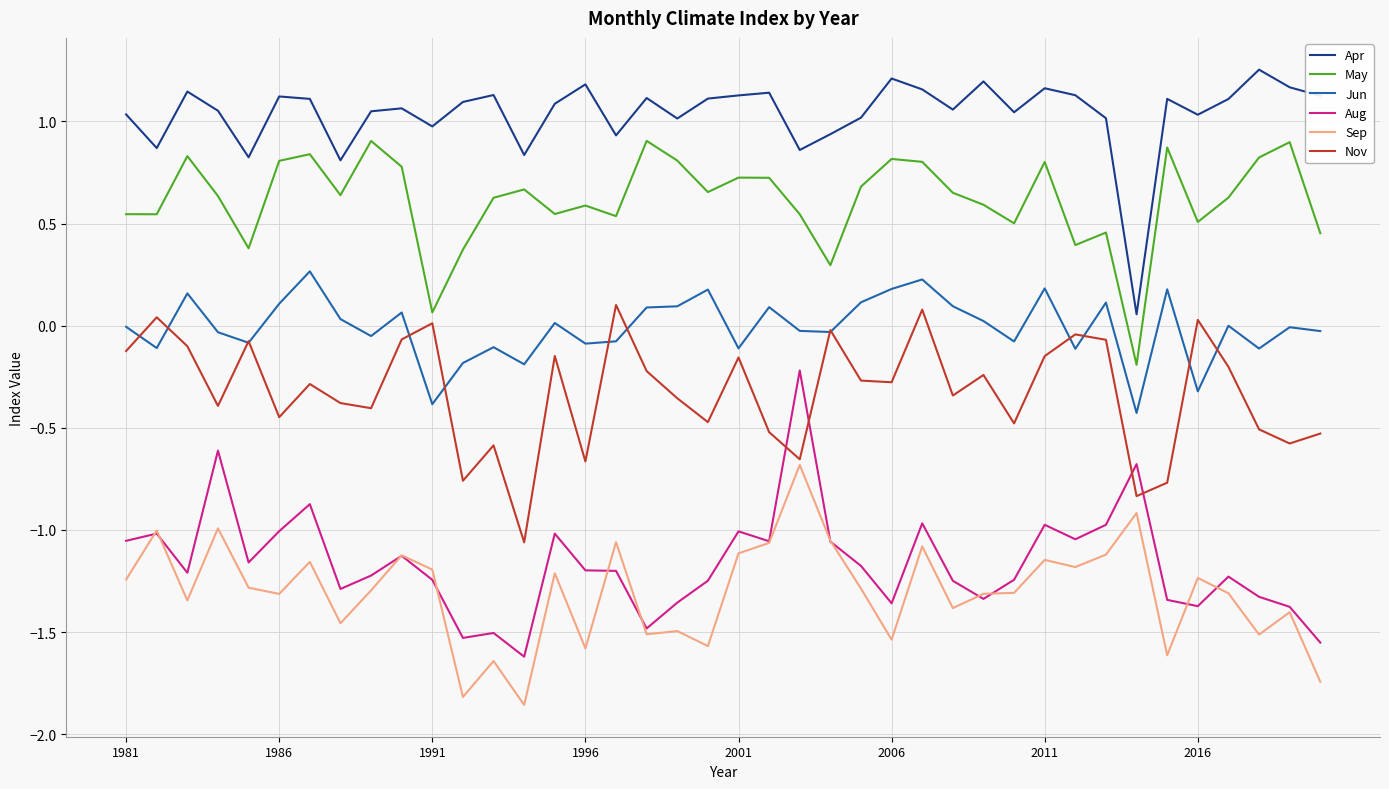

Rank the series by their maximum value, from lowest to highest.

Sep, Aug, Nov, Jun, May, Apr